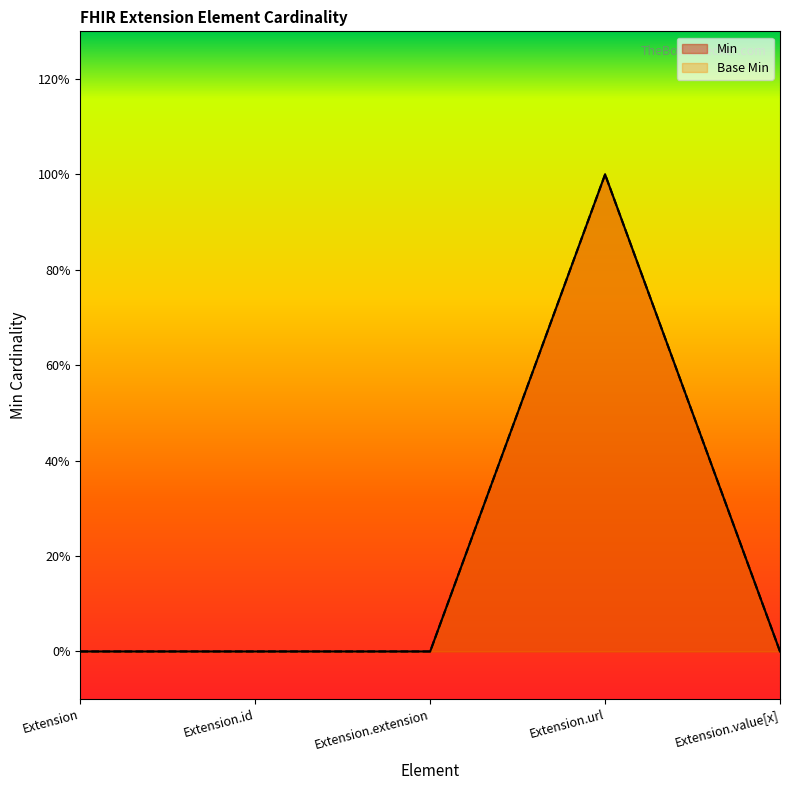

In Min, how many points are higher than both neighbors (excluding endpoints)?

1